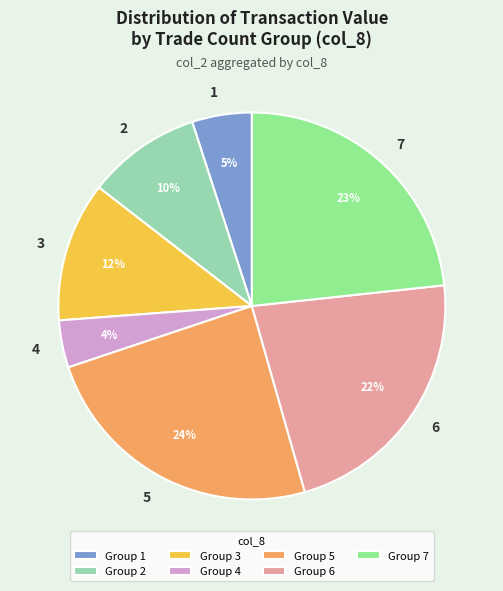

Is the sum of 4 and 6 greater than half?

No